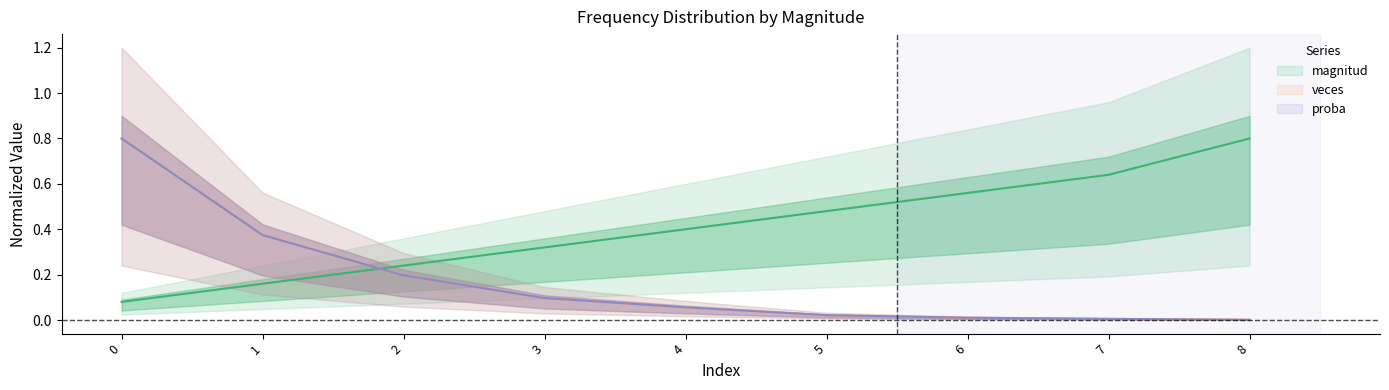

Rank the series by their maximum value, from highest to lowest.

magnitud, veces, proba